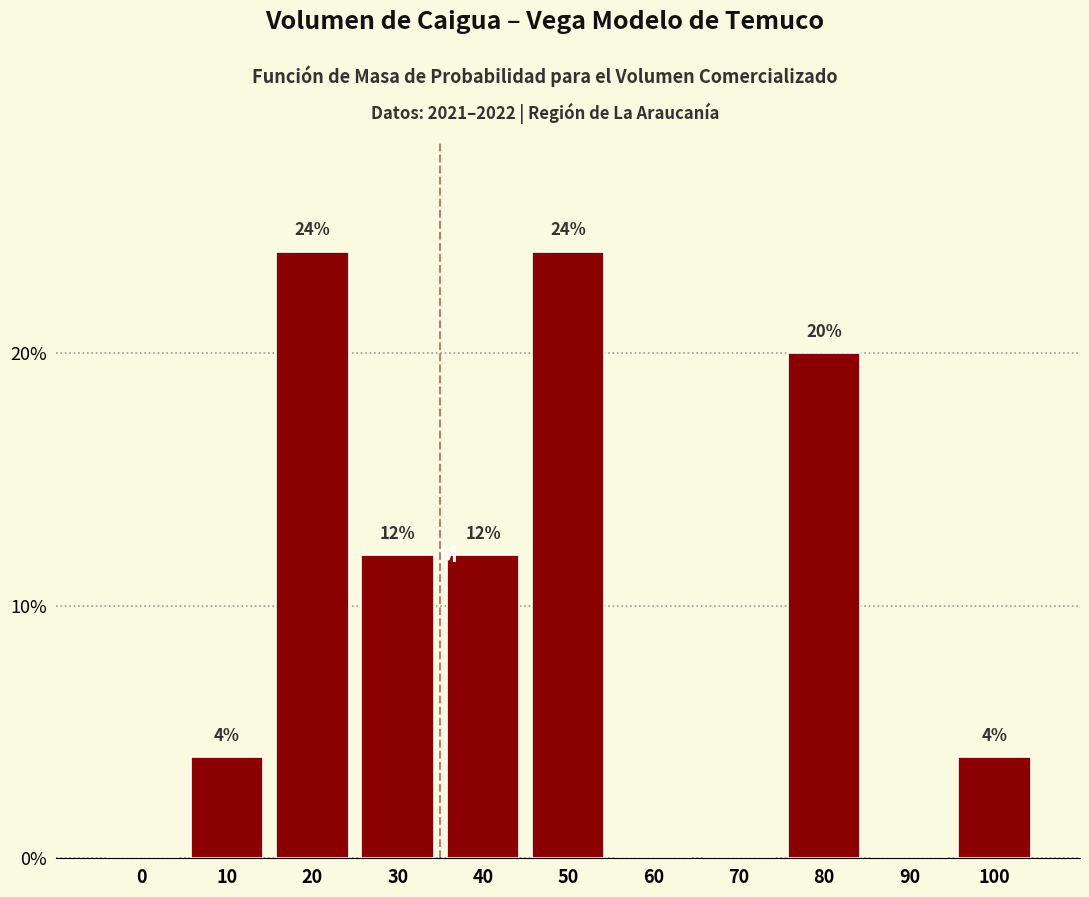

Reading left to right, transcribe all the data shown in this chart.

0=0	10=4	20=24	30=12	40=12	50=24	60=0	70=0	80=20	90=0	100=4